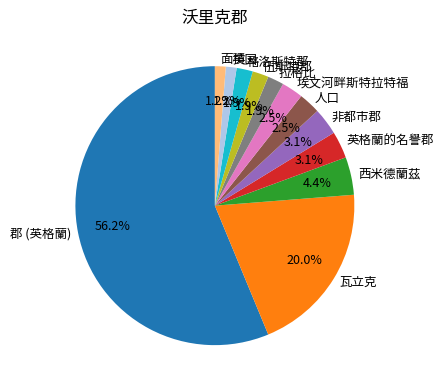

To the nearest percent, what is the difference between the 郡 (英格蘭) and 人口 slice percentages?

54%